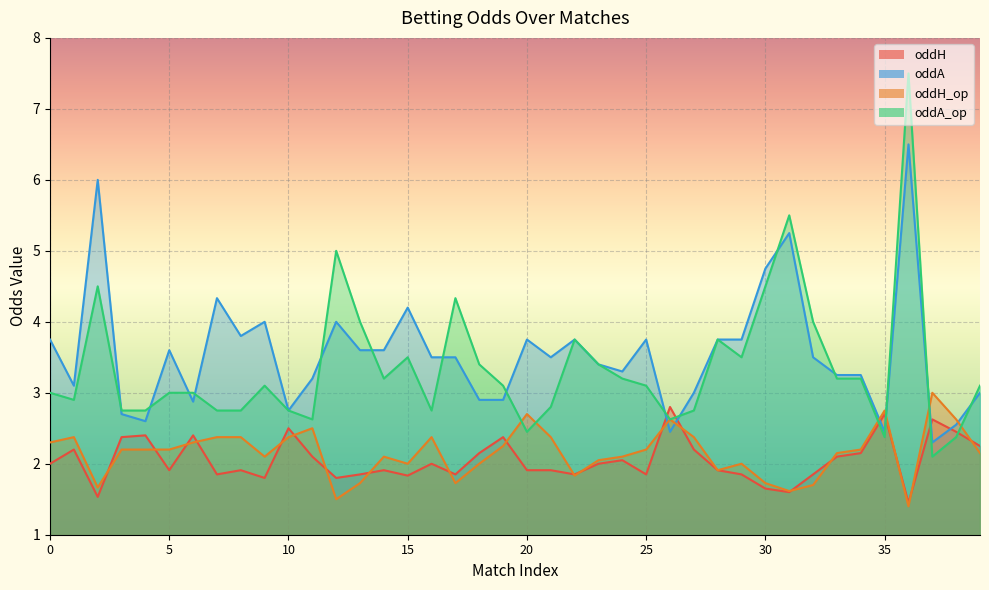

At which category is the sum across all series the highest?

36